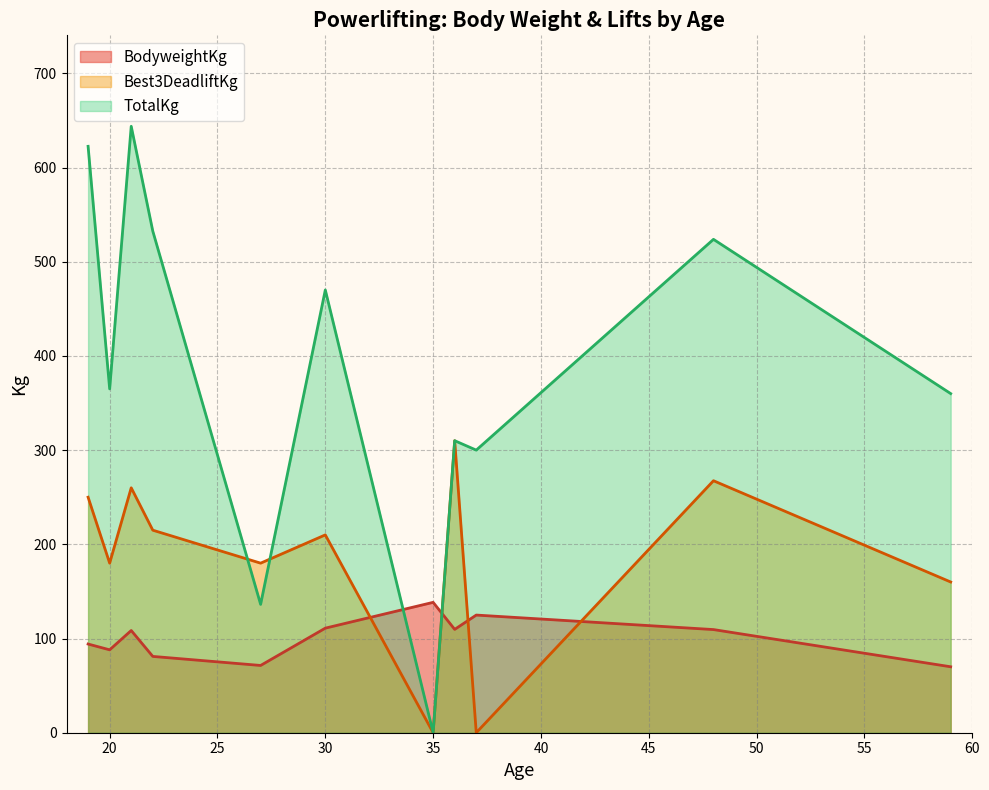

How many intersections are there between BodyweightKg and TotalKg?

2